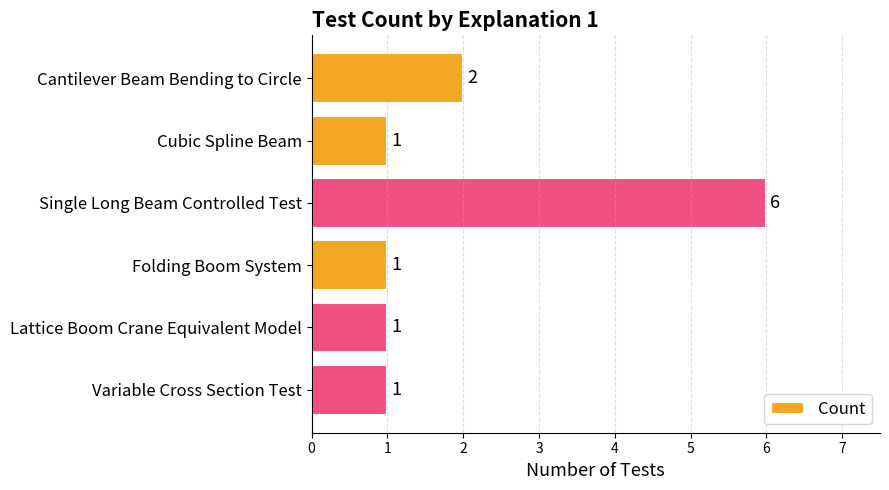

How many bars are there in total?

6